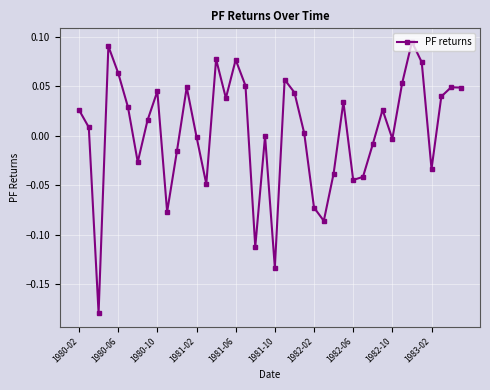

True or false: the data has more than 0 interior local peaks.

True